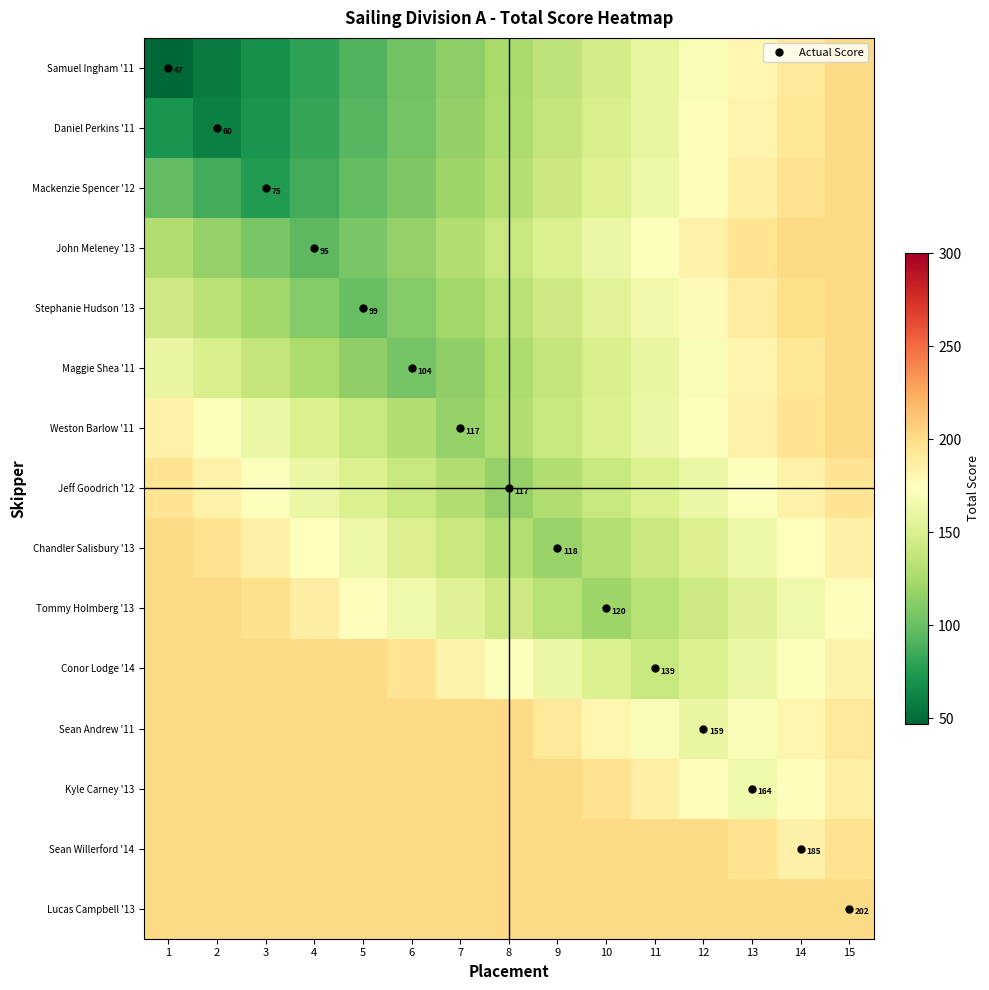

At how many categories does at least one series exceed 141?

15